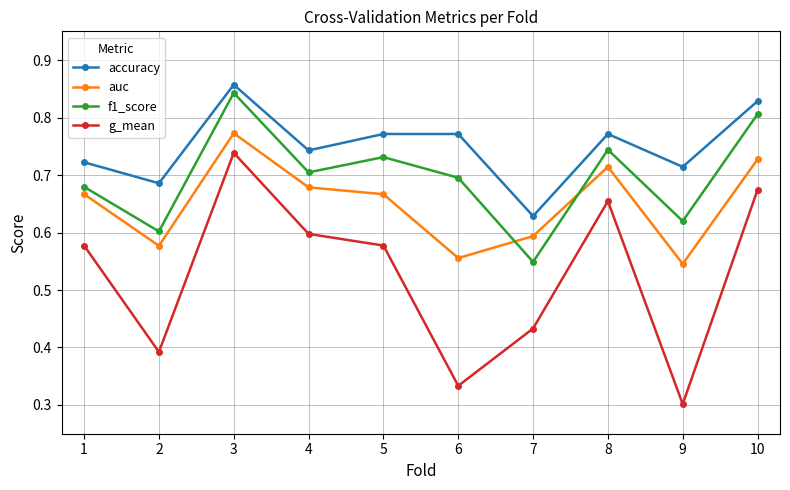

In accuracy, how many points are lower than both neighbors (excluding endpoints)?

4